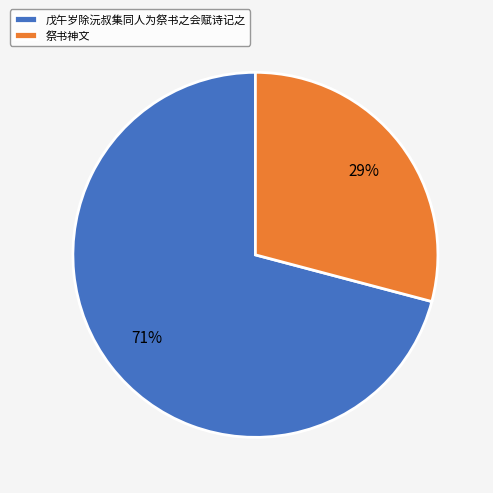

Which category has the smallest portion of the pie?

祭书神文